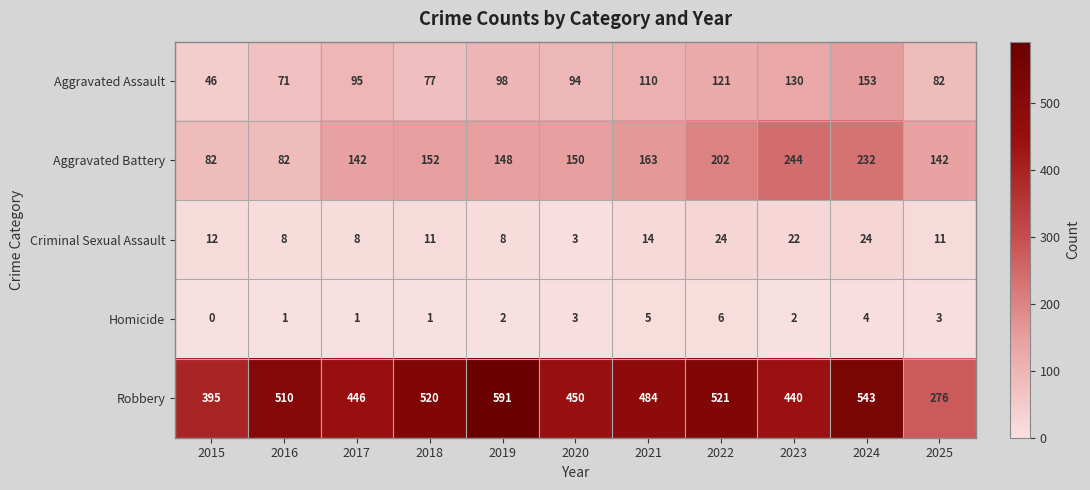

At how many categories does at least one series exceed 344?

10